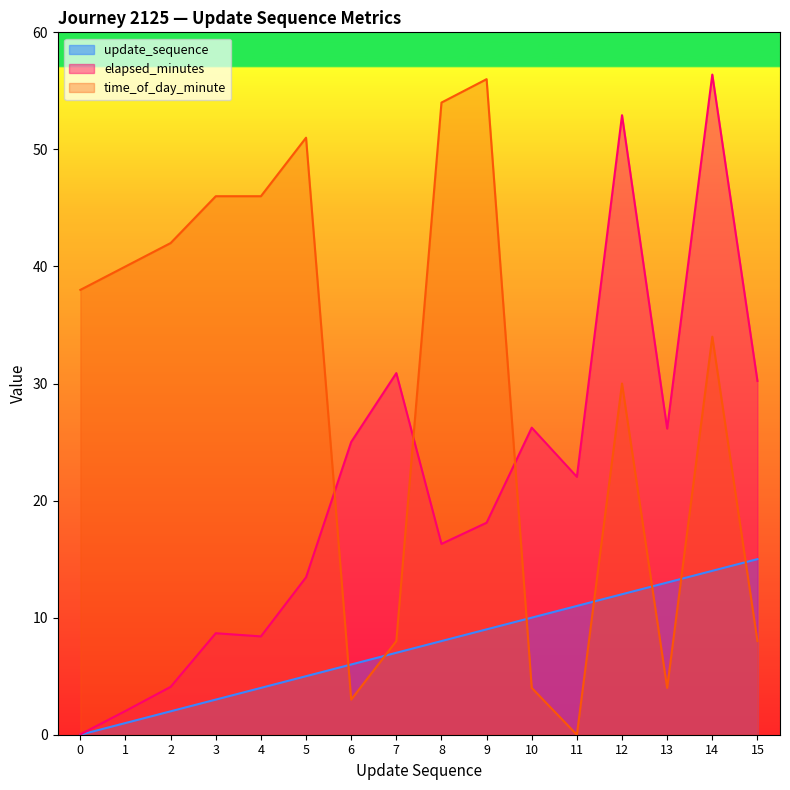

True or false: update_sequence and elapsed_minutes cross at least once.

False